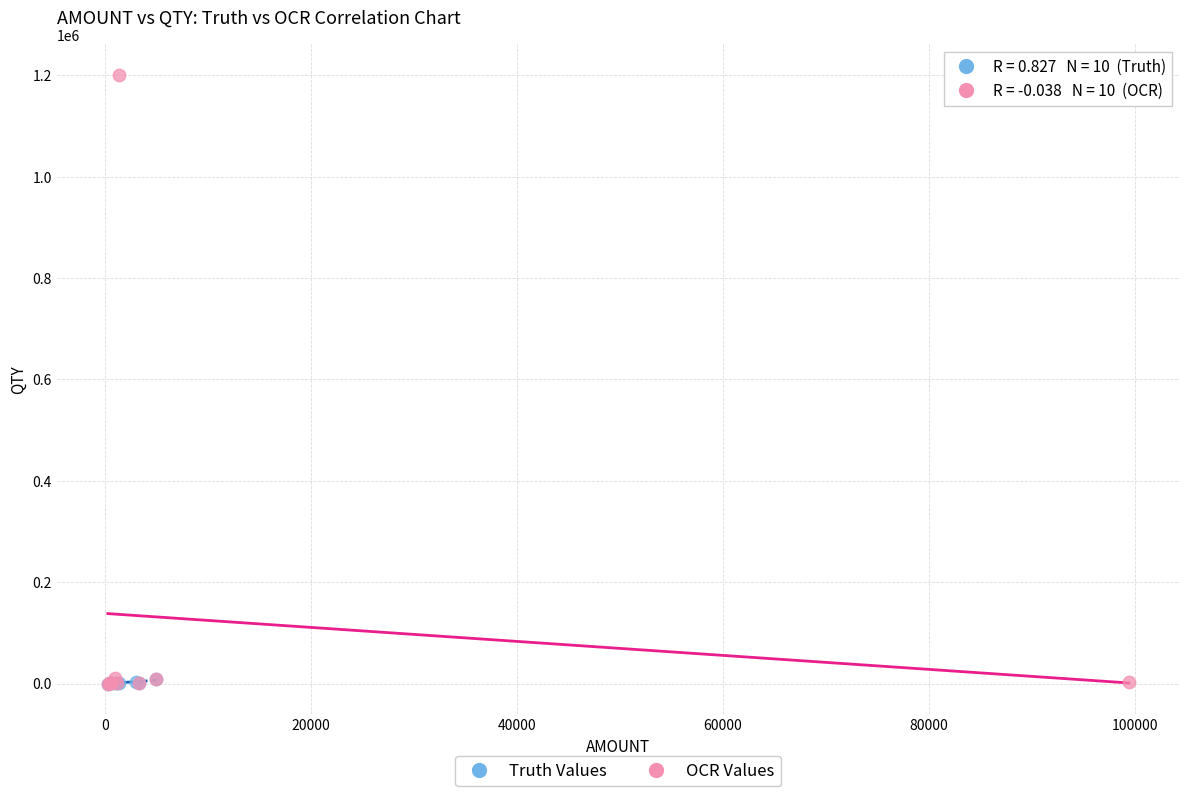

Which series reaches the maximum Y coordinate?

OCR Values